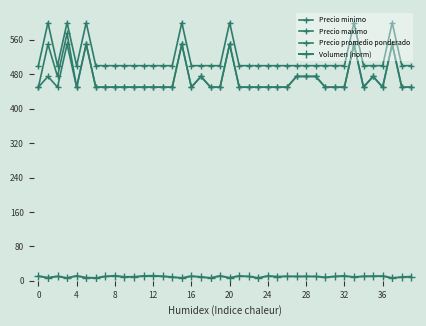

What is the minimum value for Precio promedio ponderado?

450.0